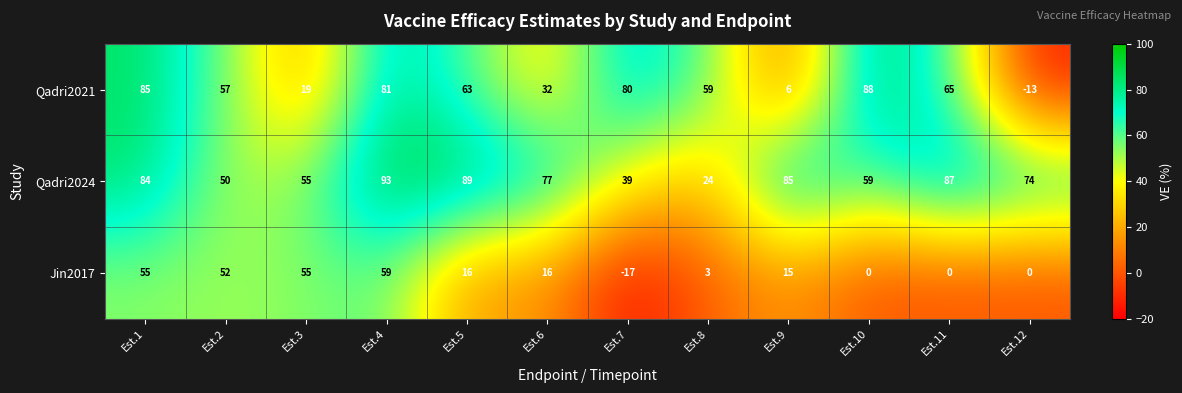

What is the difference between the maximum and minimum values in the Jin2017 series?

76